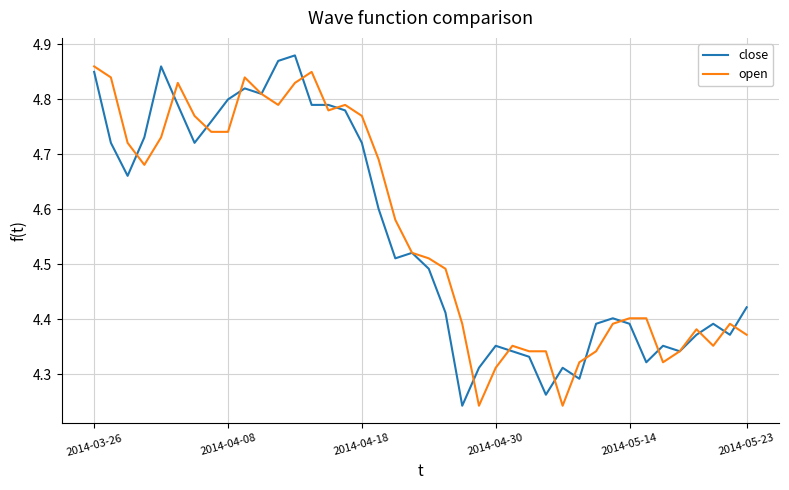

The close series shows 7.0 at 2014-05-14. True or false?

False